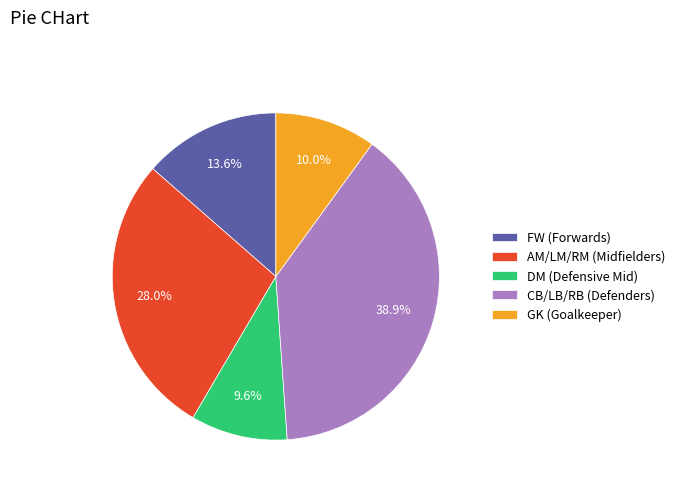

Combined, do GK (Goalkeeper) and FW (Forwards) account for over 50%?

No